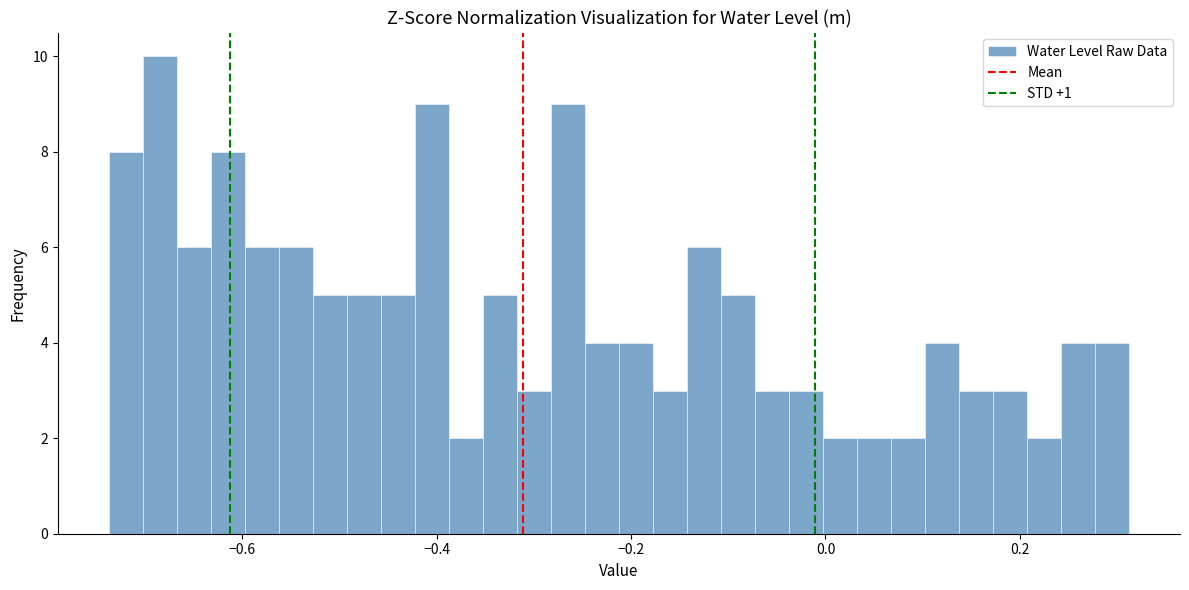

Around what value on the x-axis is the tallest bar? Give the approximate position of its centre, as read against the axis.

-0.68